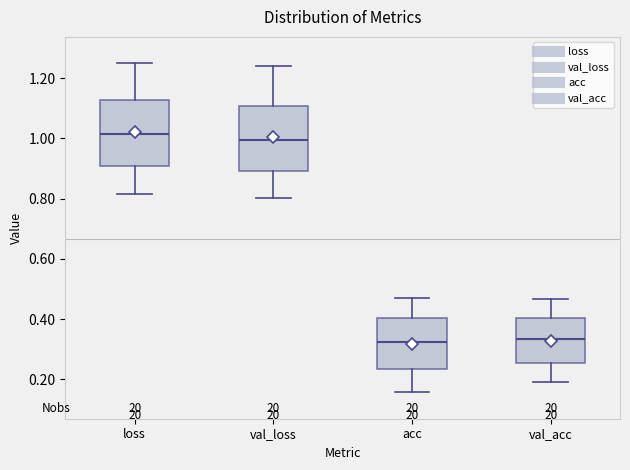

Where does the upper whisker of the box for val_acc end on the y-axis? The values are not printed on the chart, so give them approximately, as read against the axis.

0.46